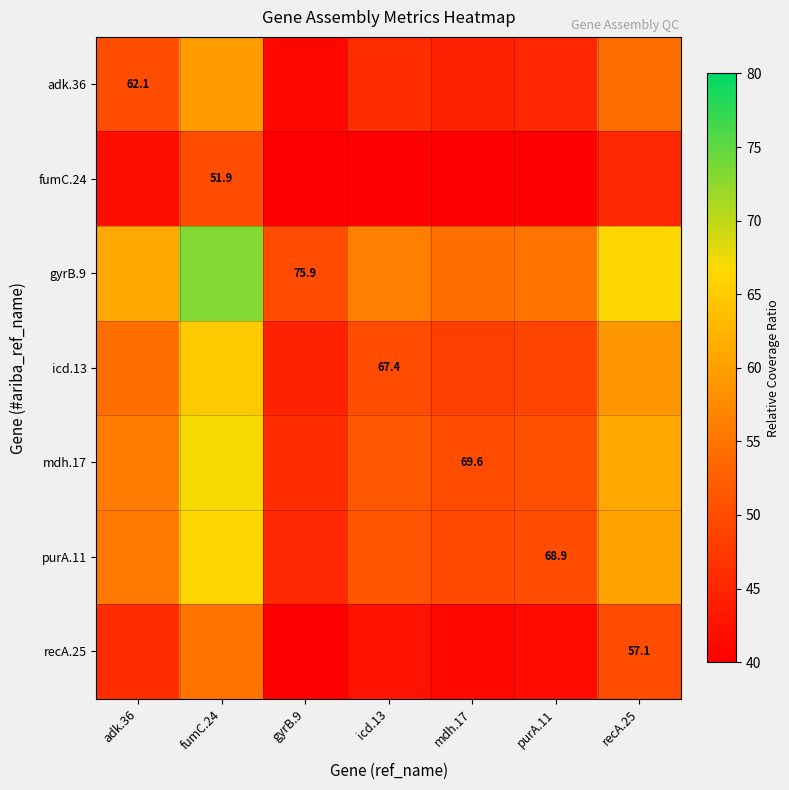

What is the maximum value shown in the chart?

73.1